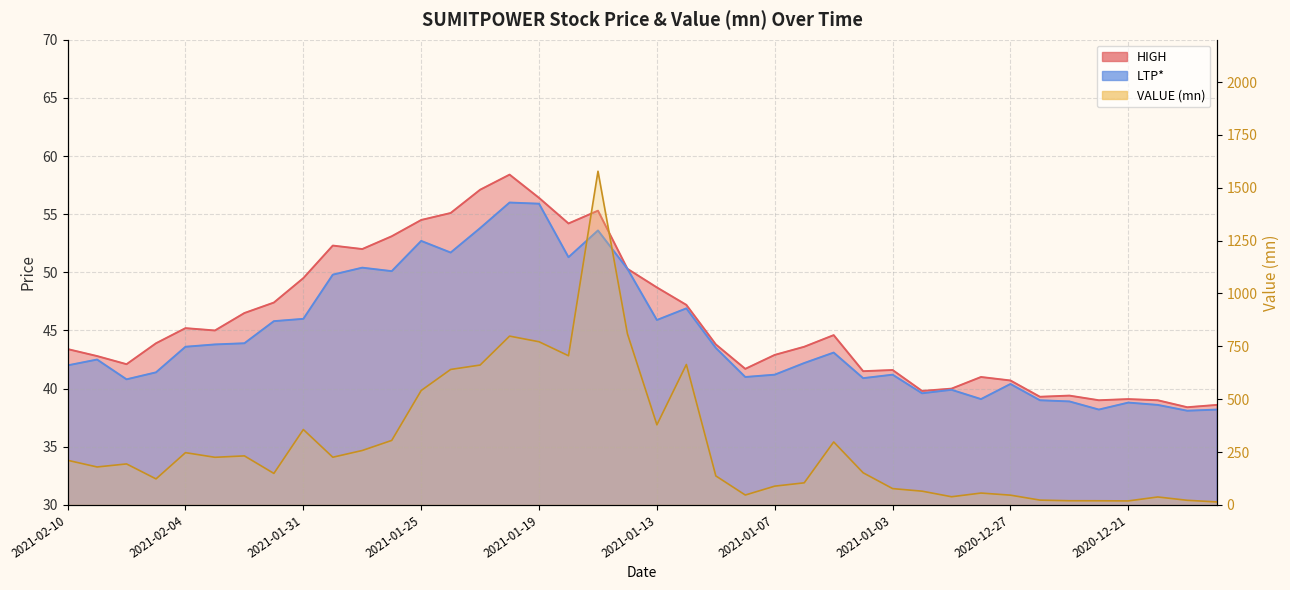

What position from the right is 2021-01-19?

24